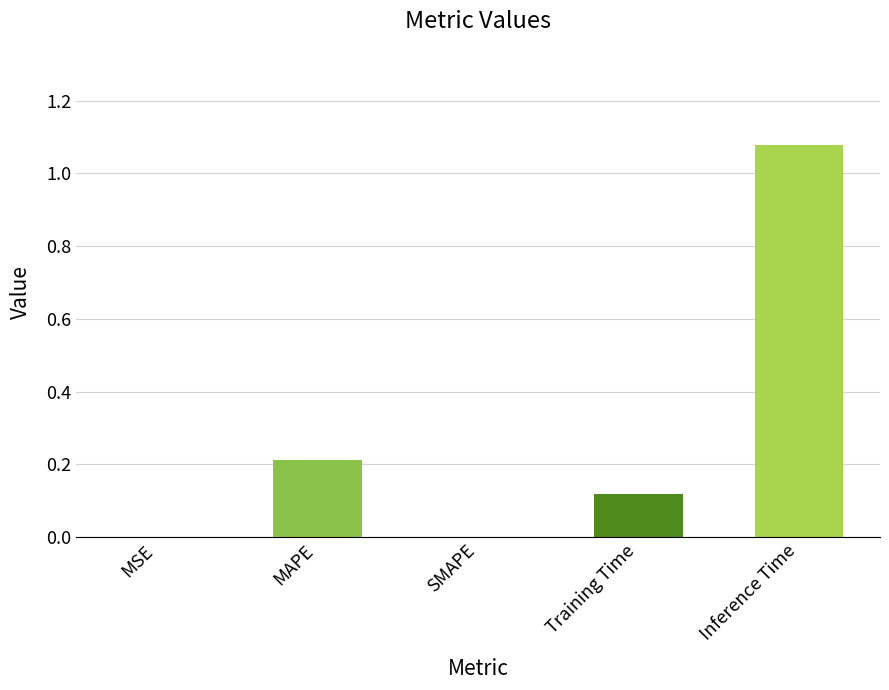

Is it true that the value at SMAPE is -0.7?

False